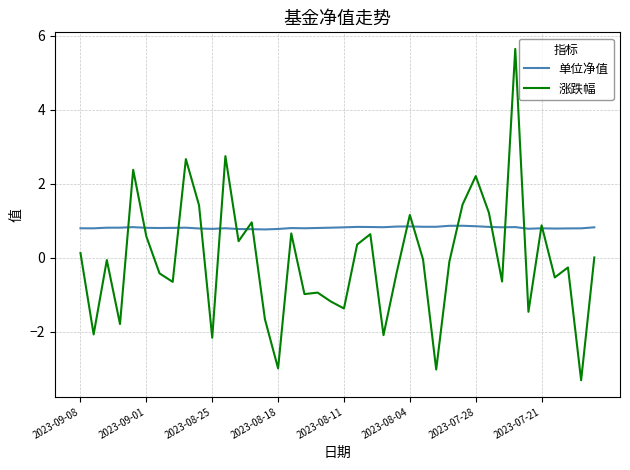

How many series are shown in this chart?

2